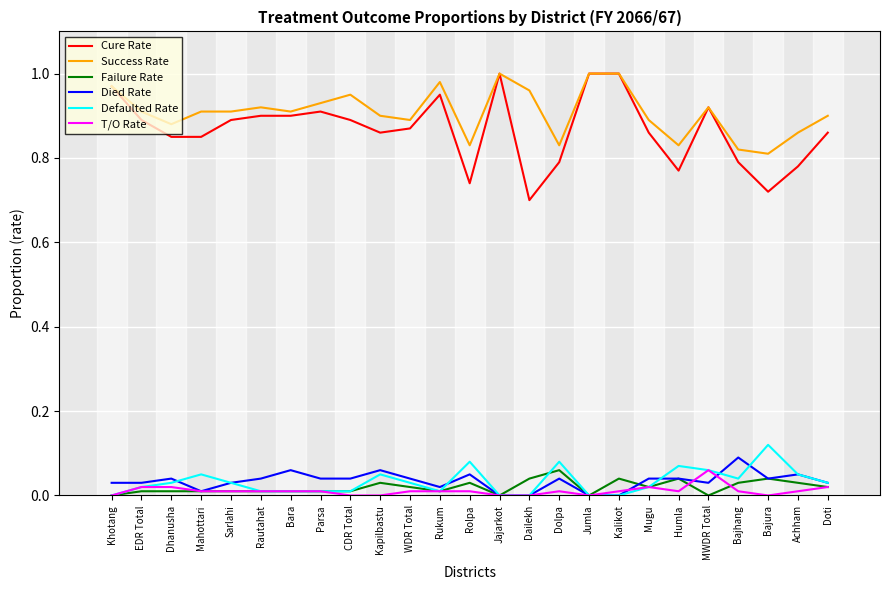

The value of Cure Rate at Kapilbastu is 0.9. True or false?

True